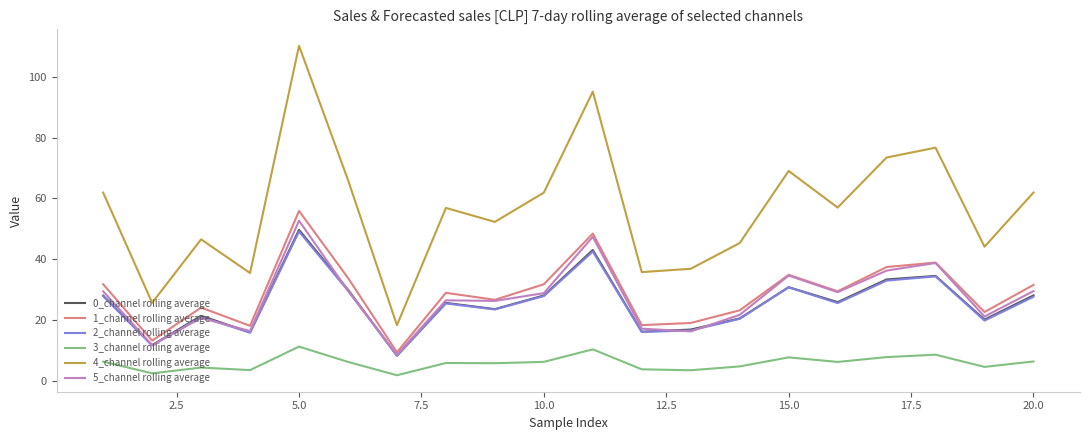

Which series has the largest range (max minus min)?

4_channel rolling average